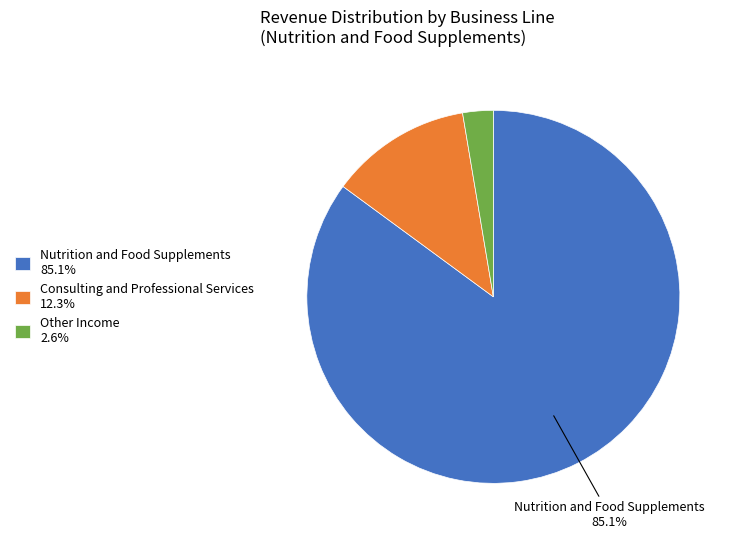

Is there a majority slice in this chart?

Yes